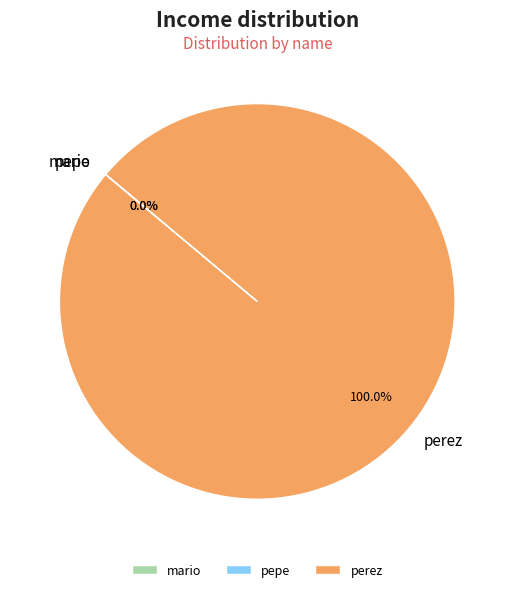

What is the majority slice?

perez